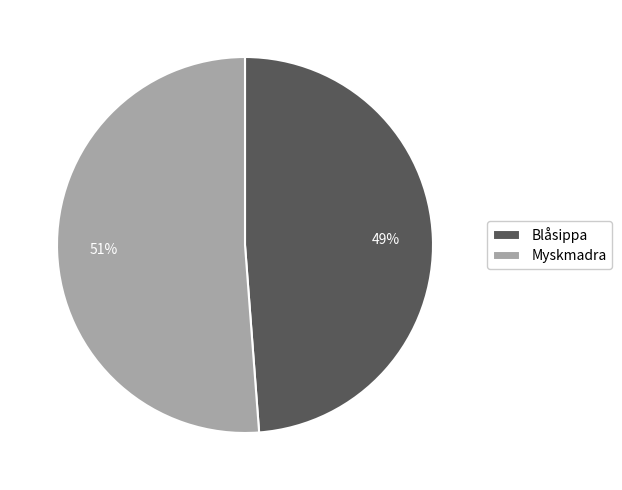

To the nearest percent, what portion does Blåsippa represent?

49%